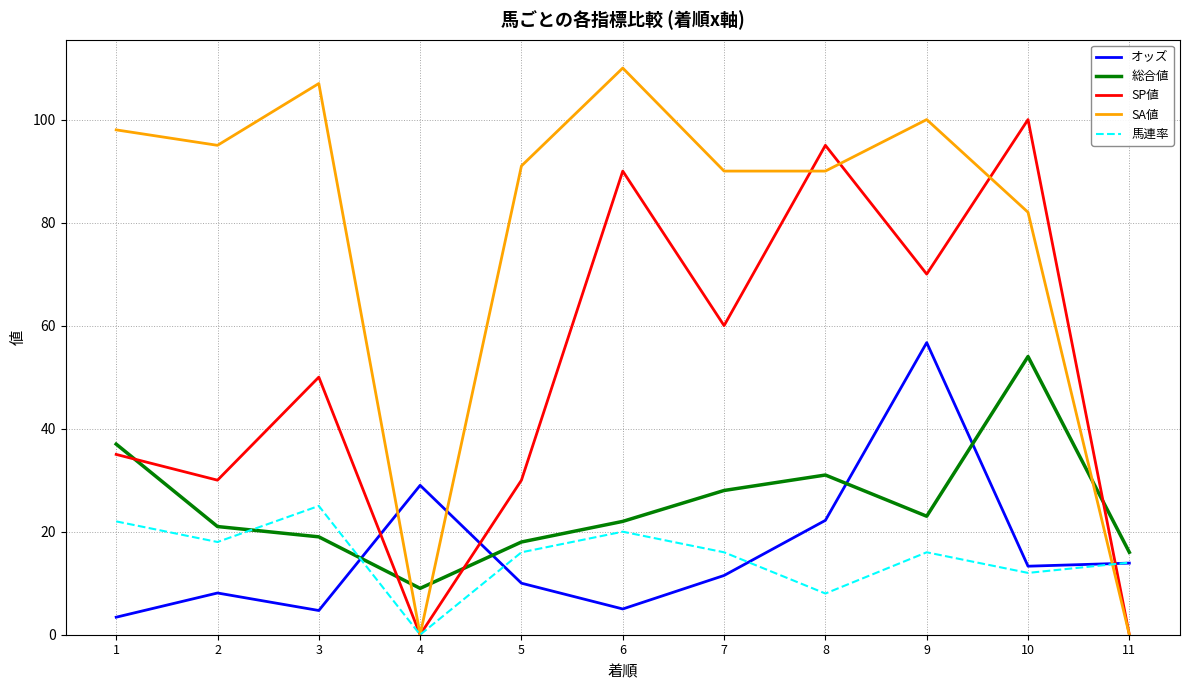

What is the total value across all series at 6?

247.0